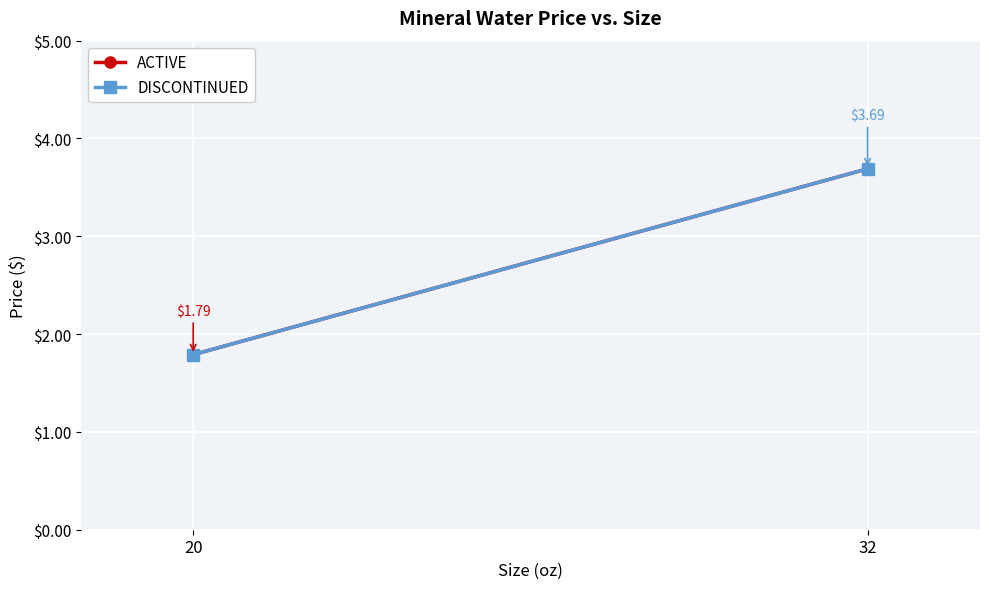

How many values in the DISCONTINUED series exceed 3?

1